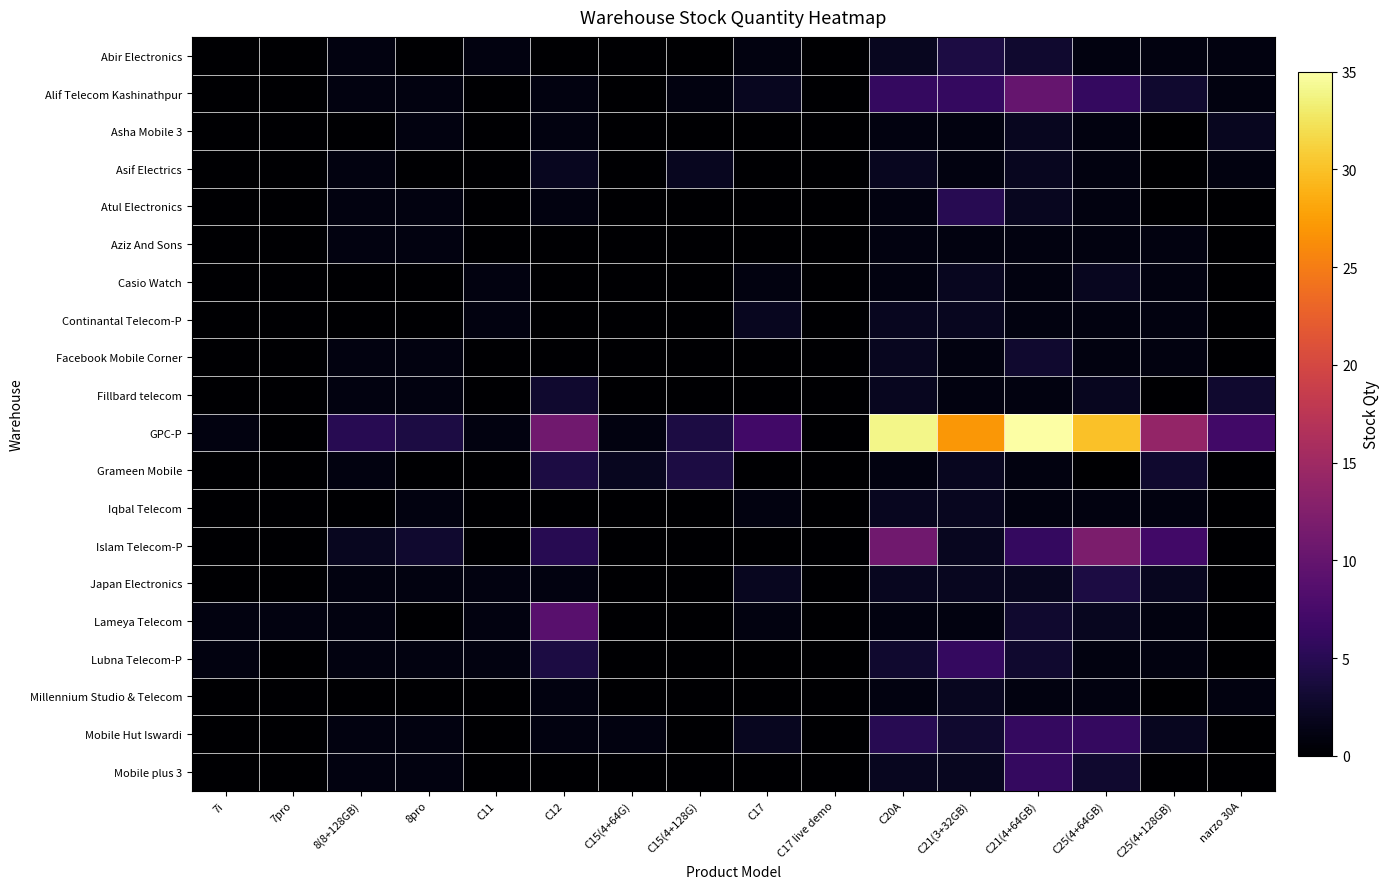

What is the maximum value shown in the chart?

35